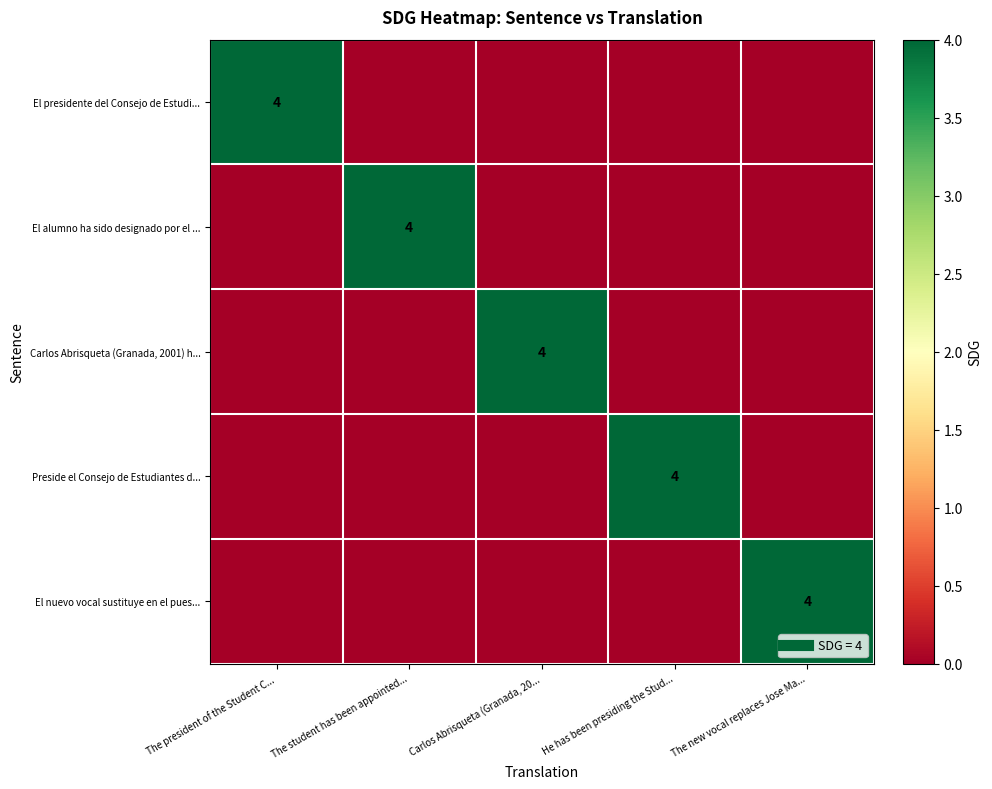

What is the difference between the highest and lowest values at The president of the Student C...?

4